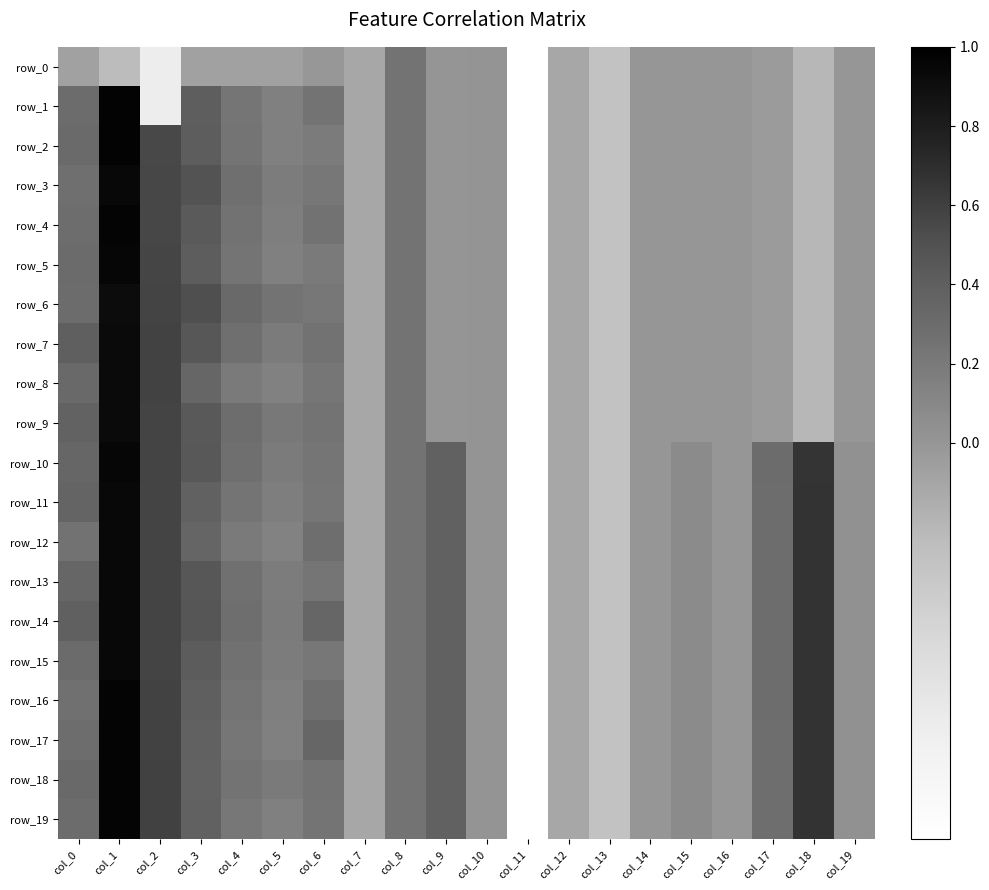

How many categories are shown in the chart?

20